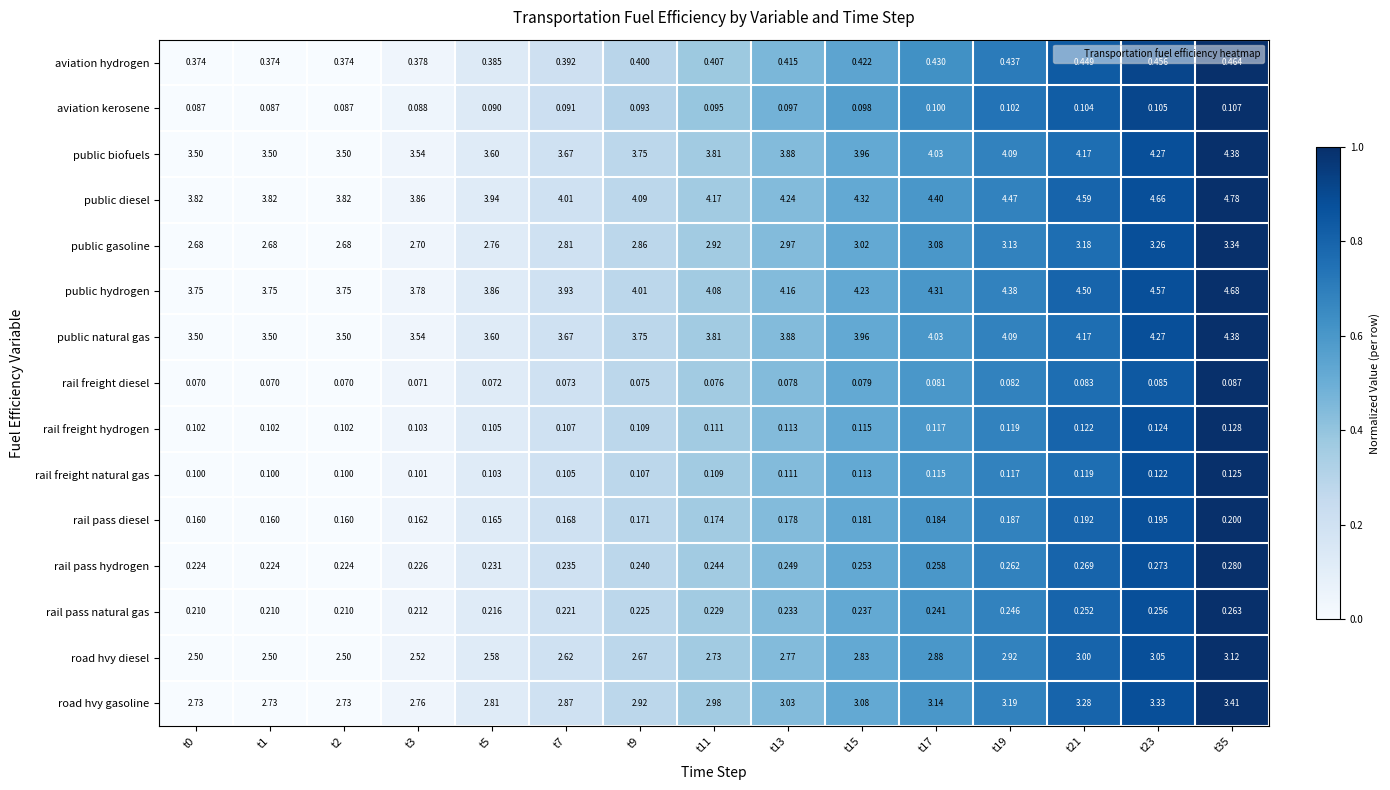

Which series has the widest spread of values?

public diesel